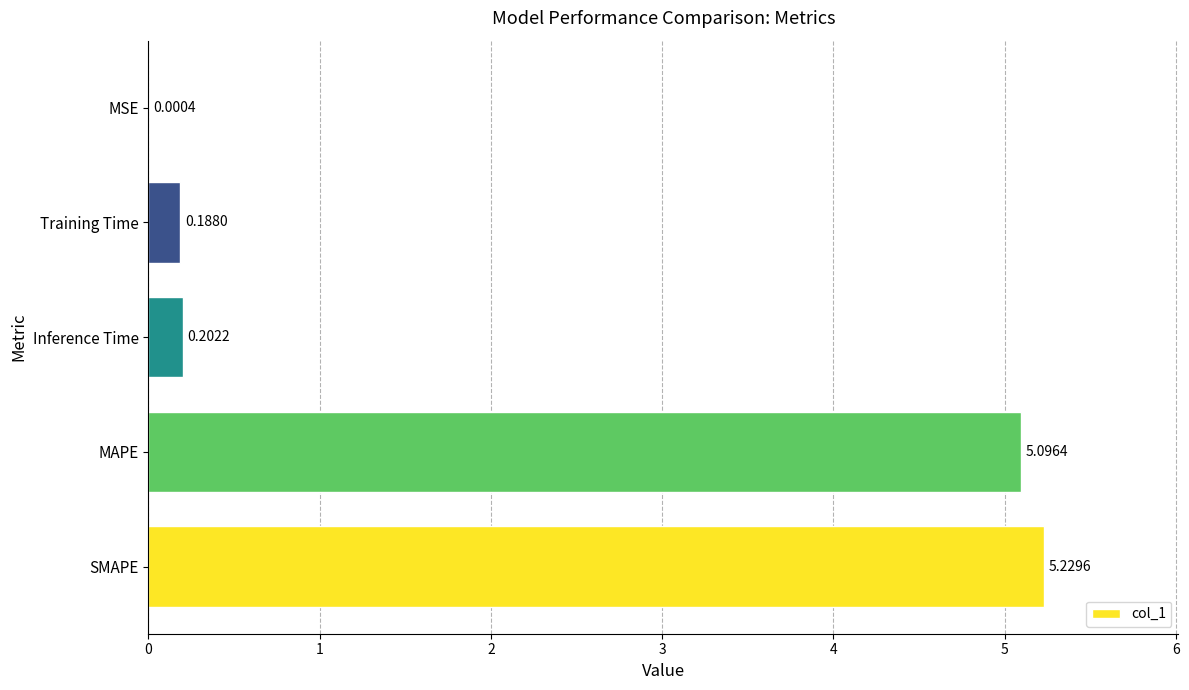

Where is the data nearest to the value 2?

Inference Time